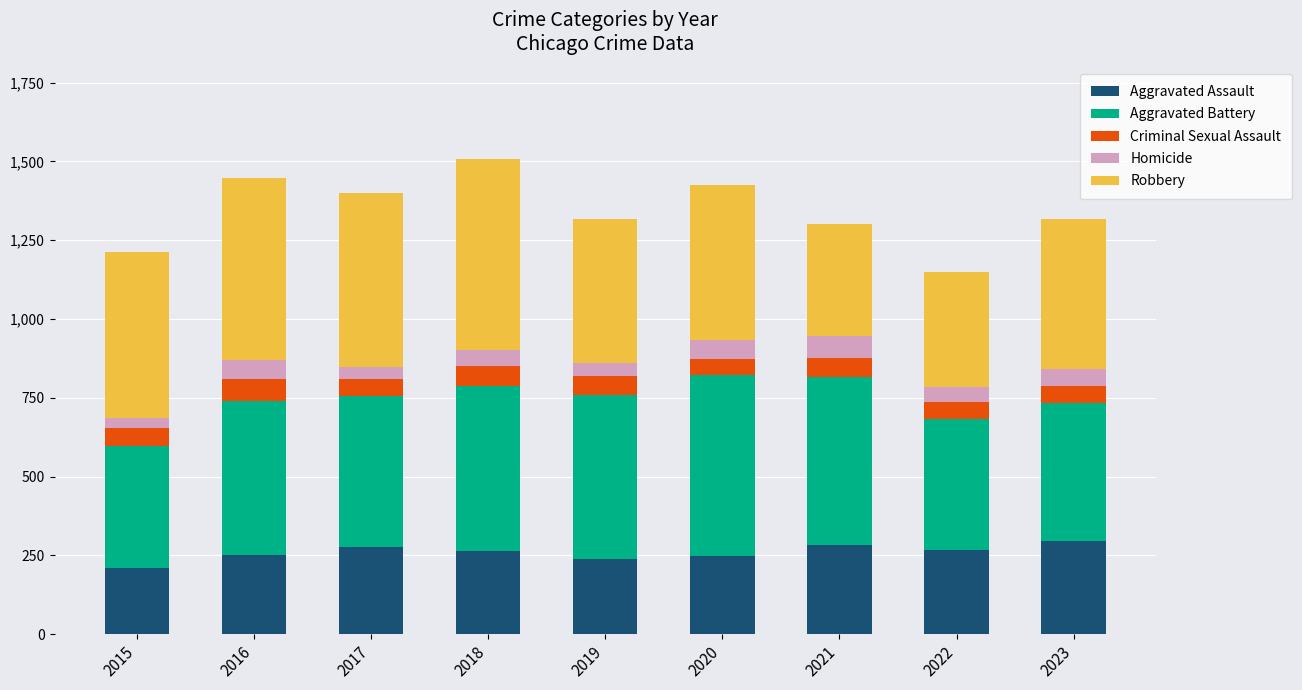

True or false: Aggravated Assault has a value of 65 at 2015.

False